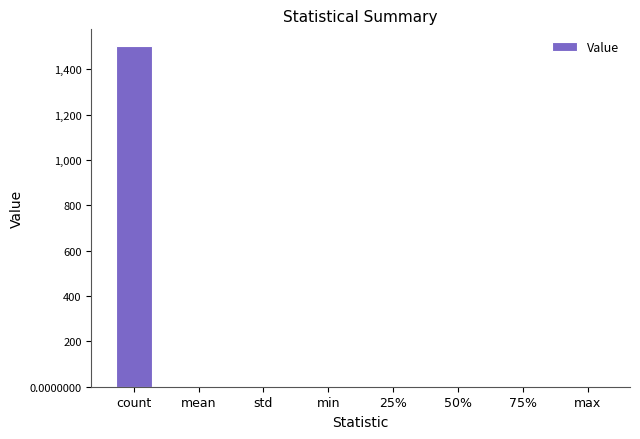

Does the chart contain stacked bars?

No